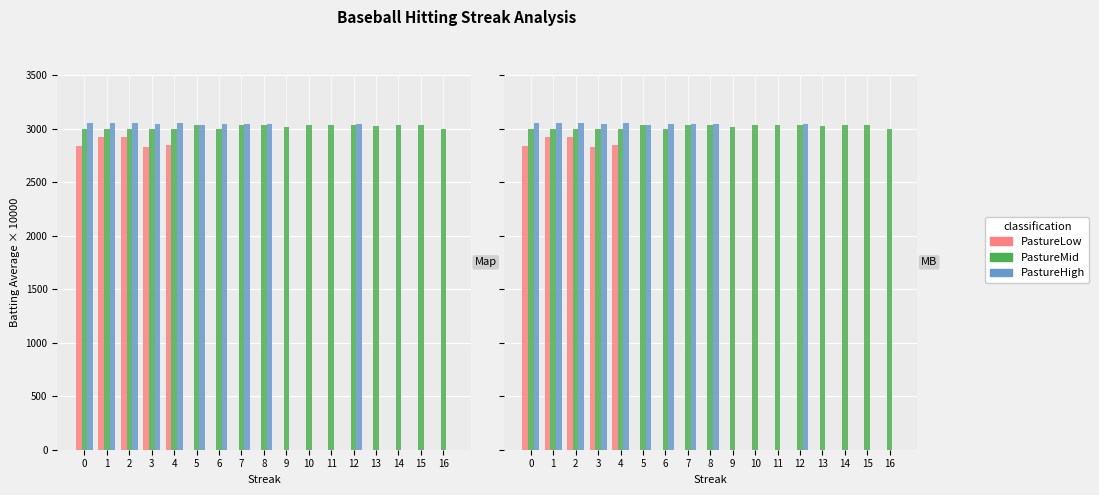

Which series has the largest total across all categories?

PastureMid